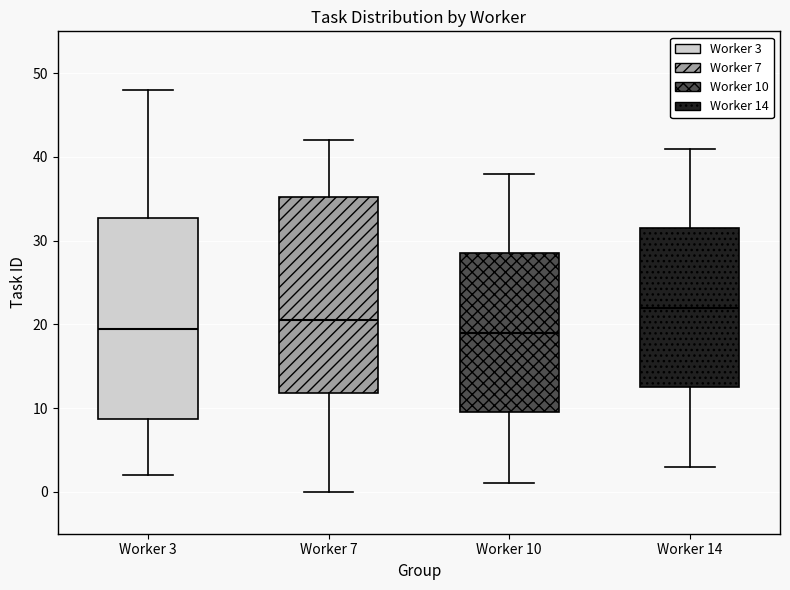

Reading left to right, read every box against the y-axis: the position of its median line, the range the box covers, and the ends of its whiskers. The values are not printed on the chart, so give them approximately, as read against the axis.

Worker 3: median 20, box 9 to 33, whiskers 2 to 48
Worker 7: median 21, box 12 to 35, whiskers 0 to 42
Worker 10: median 19, box 10 to 29, whiskers 1 to 38
Worker 14: median 22, box 13 to 32, whiskers 3 to 41